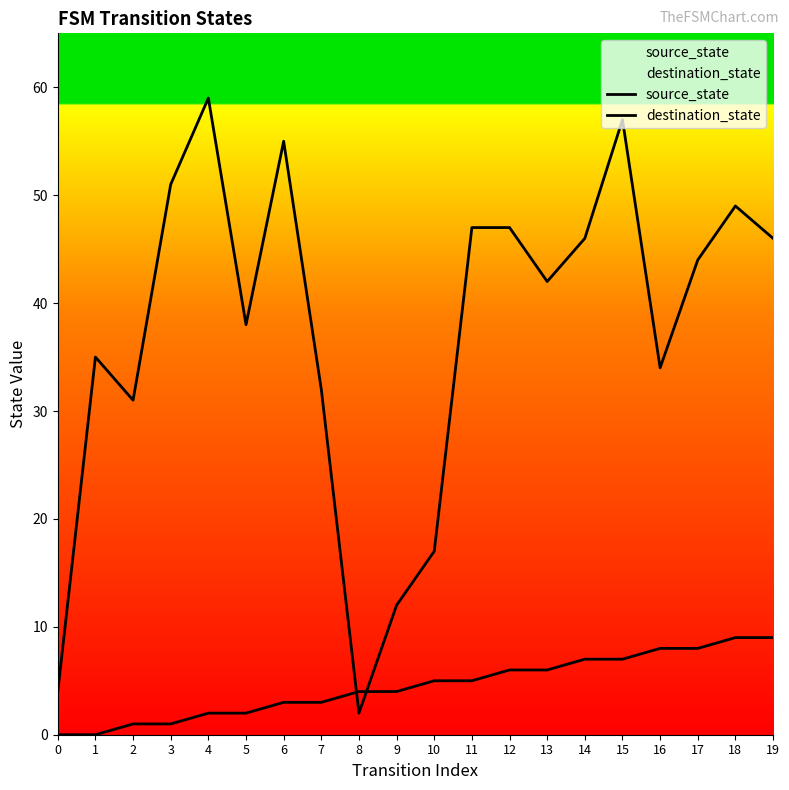

Which series ends up on top after the final intersection of source_state and destination_state?

destination_state